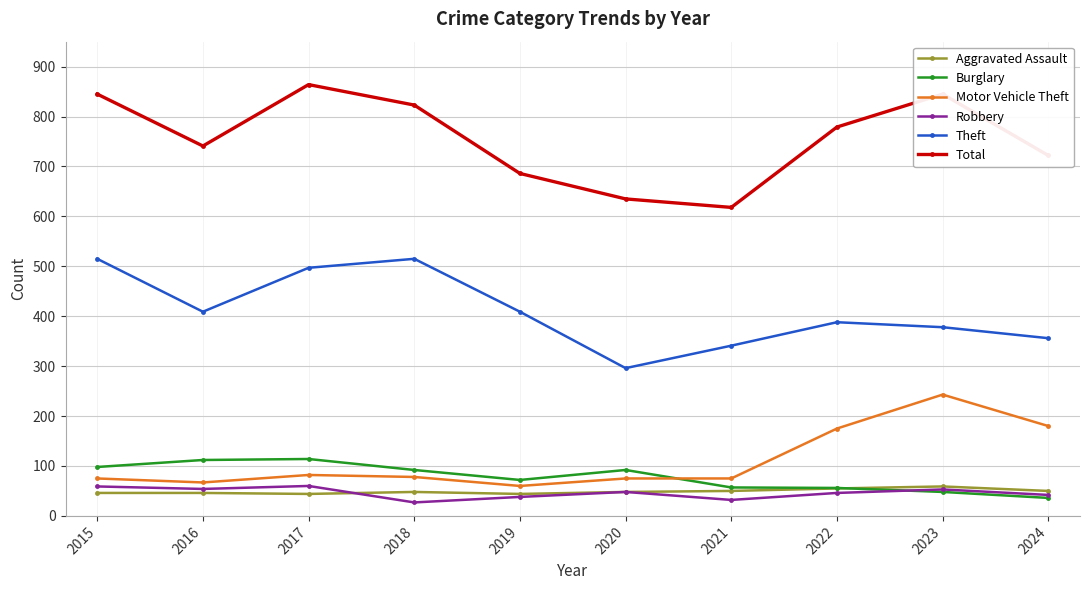

Which series ends up on top after the final intersection of Burglary and Robbery?

Robbery